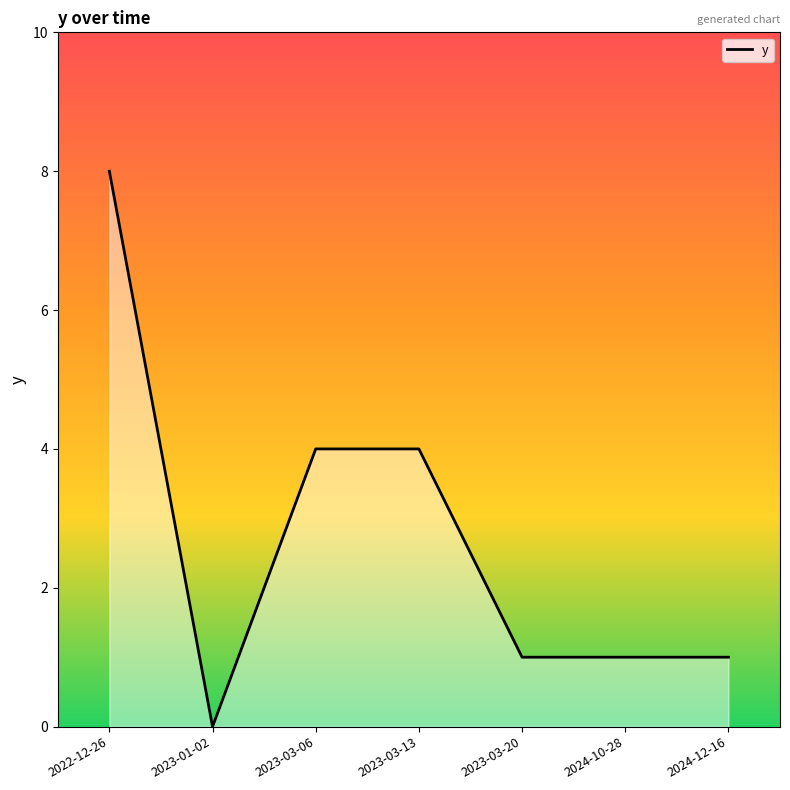

Is it true that the value at 2023-01-02 is -4?

False